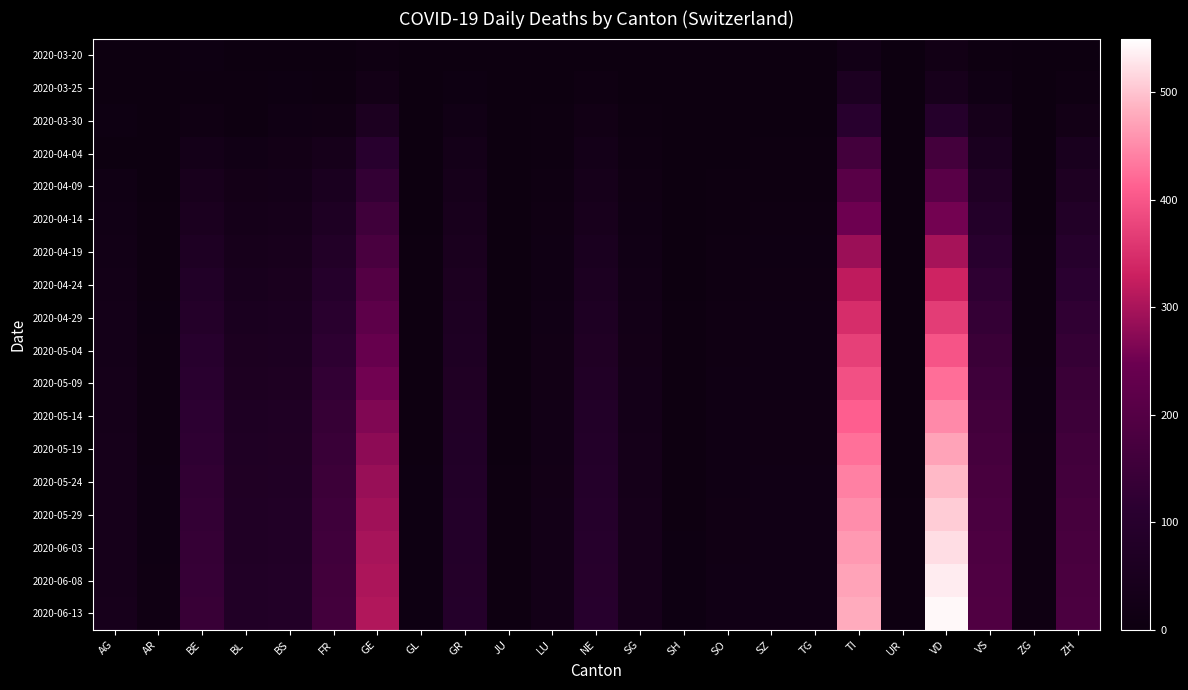

What is the greatest value displayed?

544